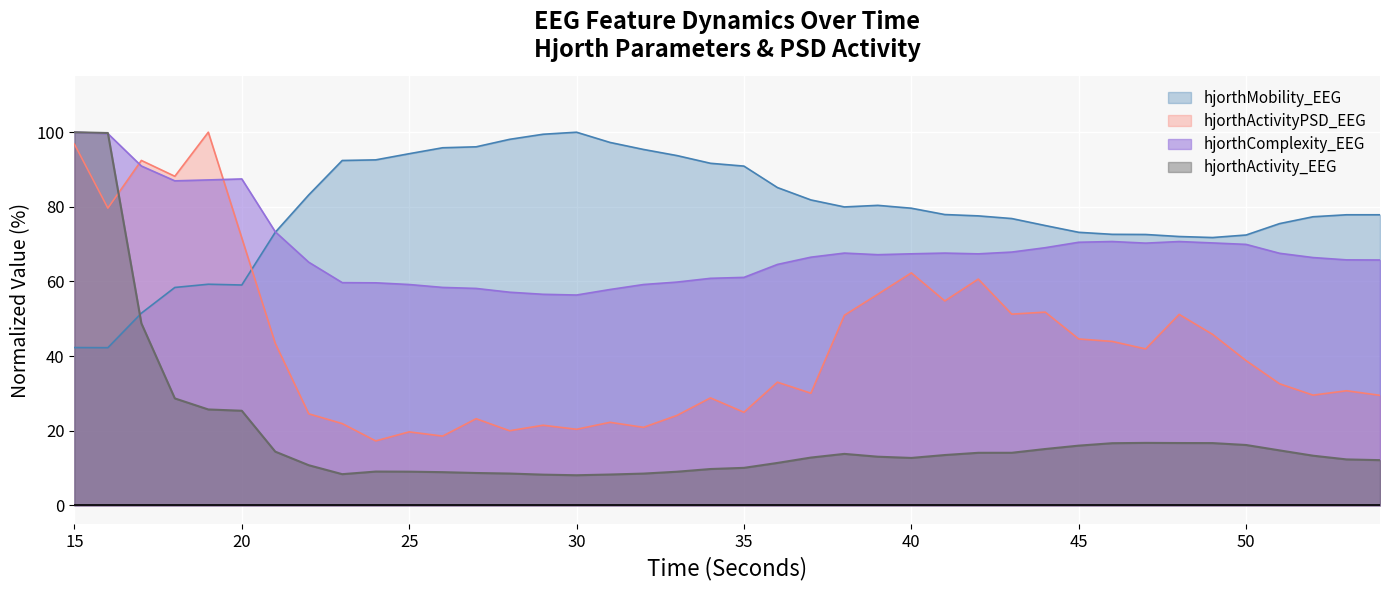

Does the chart display data point markers on the line(s)?

No